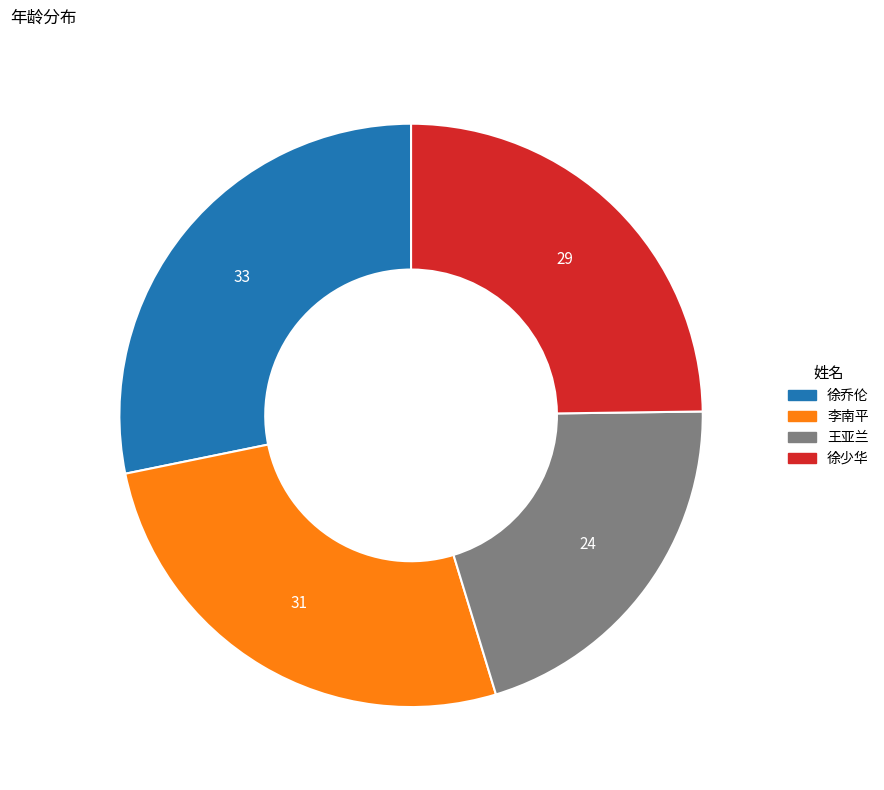

Do 徐少华 and 李南平 together represent more than half of the pie?

Yes